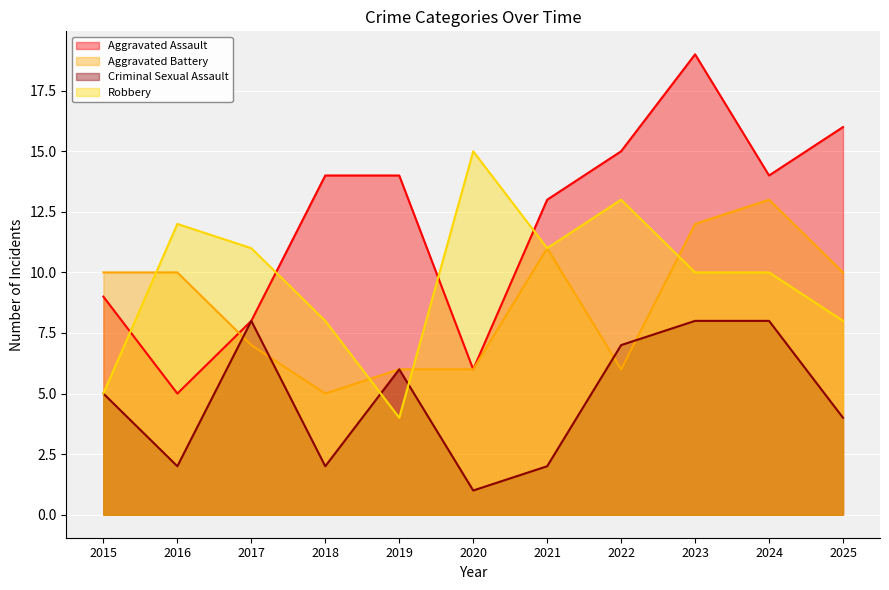

How many values in the Aggravated Assault series are below 14?

5